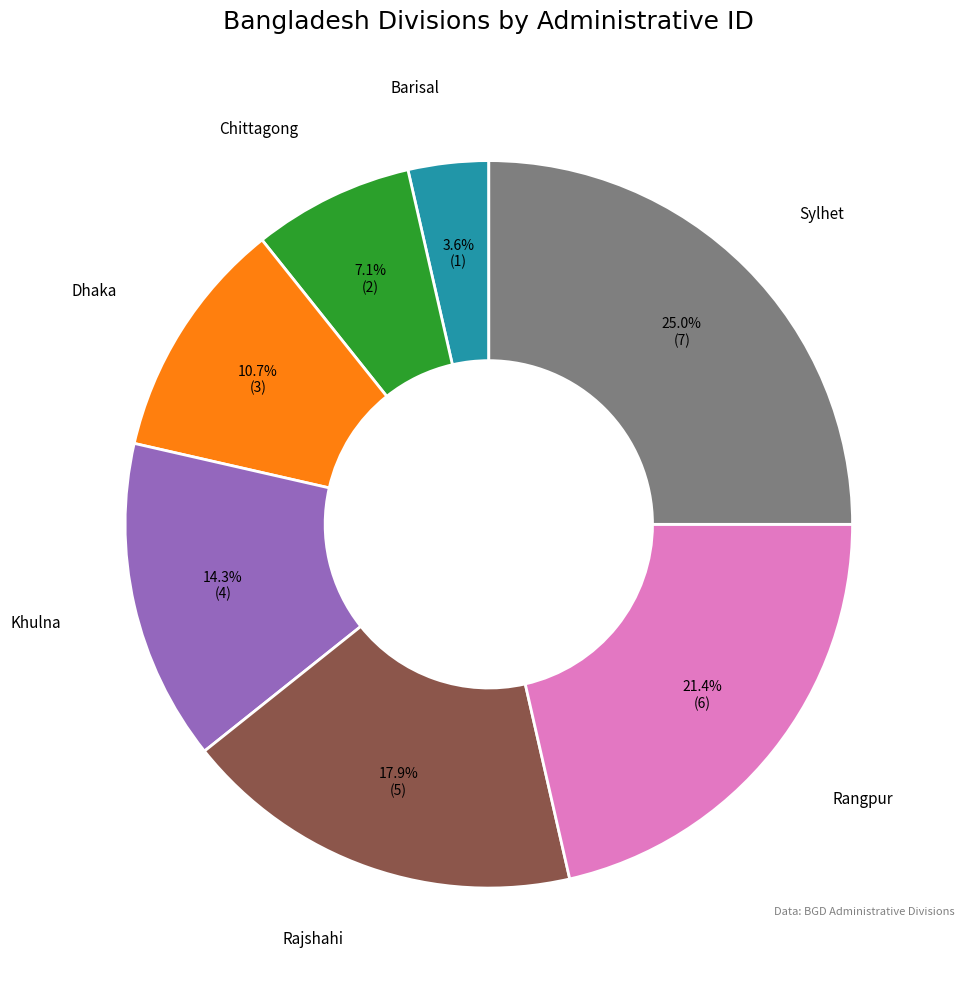

Count the number of slices in the pie.

7